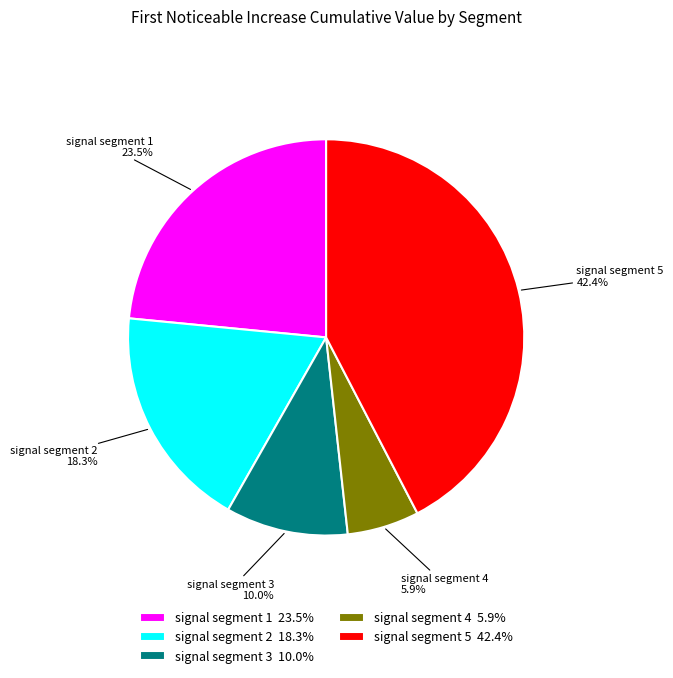

Do signal segment 1 and signal segment 5 together represent more than half of the pie?

Yes